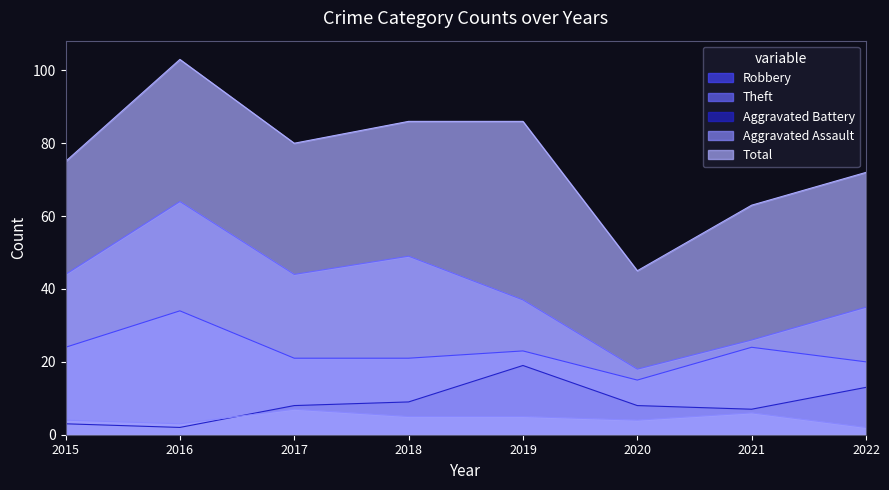

What are all the series names shown in the legend?

Robbery, Theft, Aggravated Battery, Aggravated Assault, Total